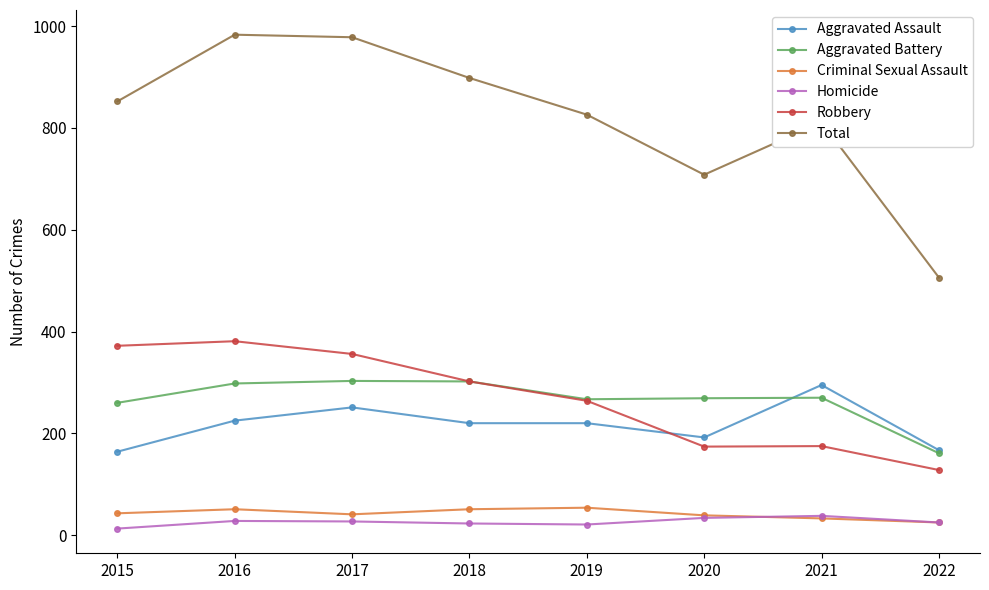

Which series has the largest range (max minus min)?

Total